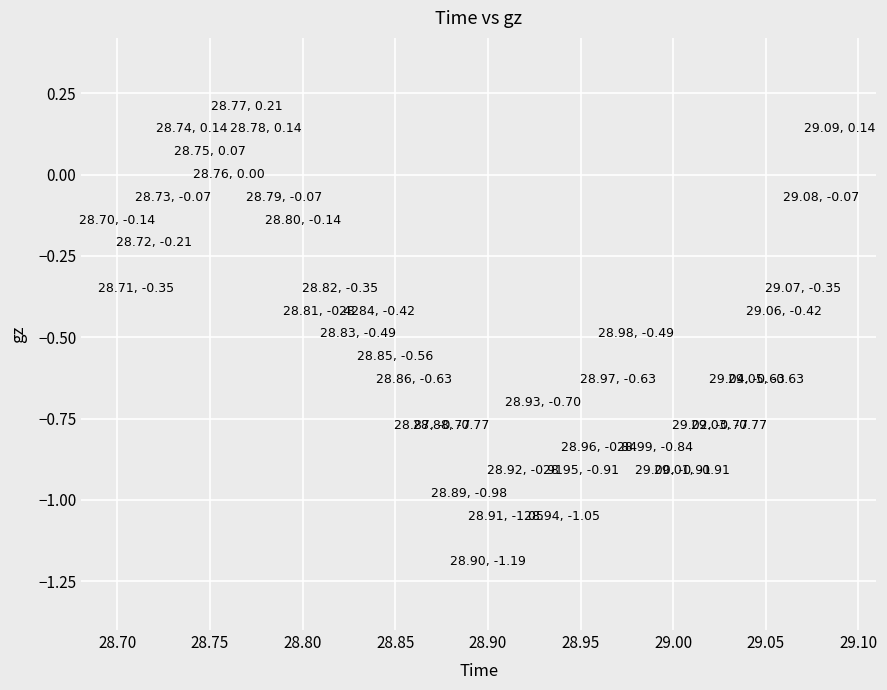

What is the range of X values (max minus min)?

0.4